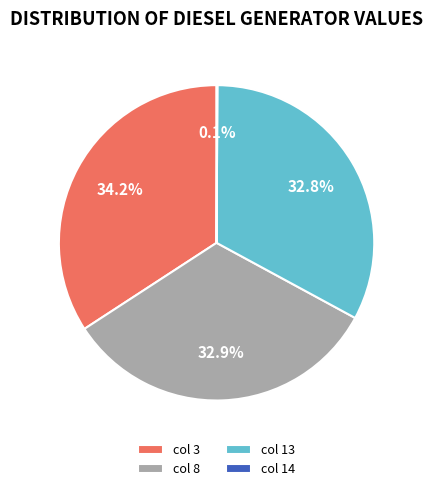

Combined, what portion of the pie is col 13 and col 8?

65.7%